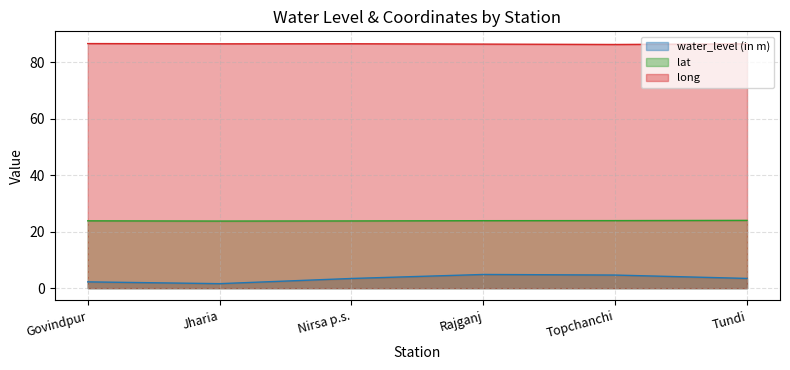

True or false: water_level (in m) and long intersect in this chart.

False